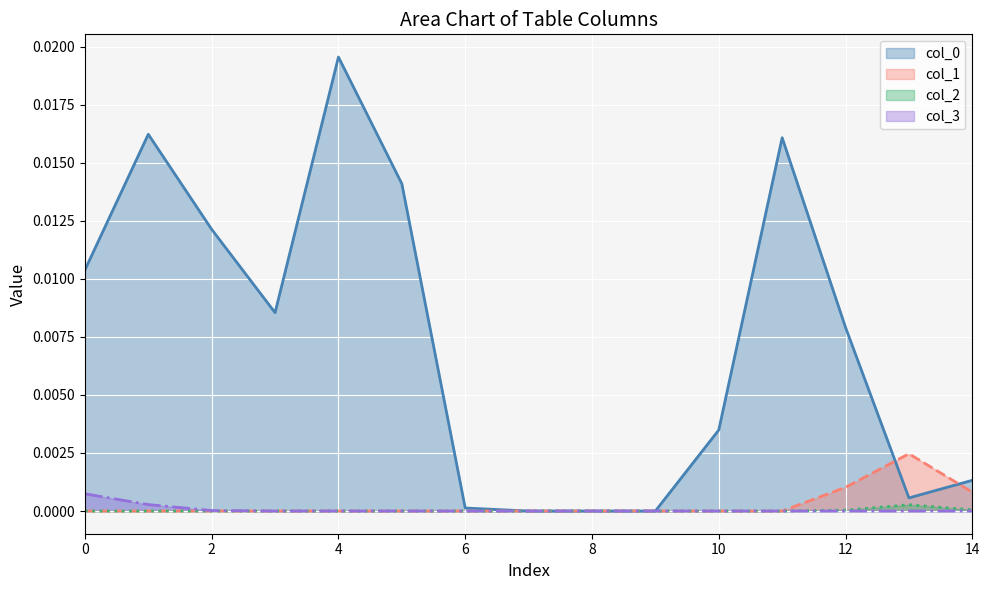

At which label does col_1 reach its peak?

13